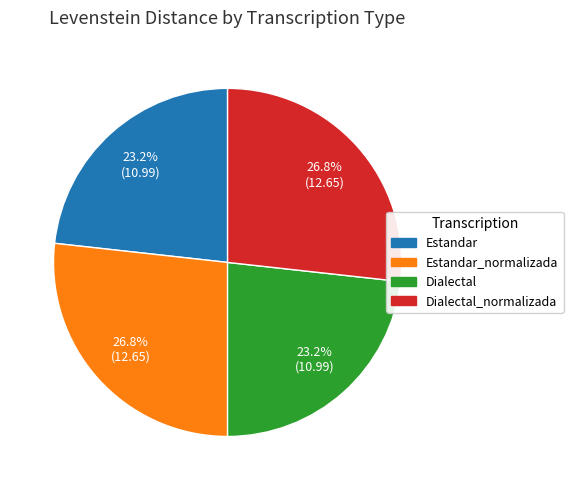

To the nearest percent, what is the average slice percentage?

25%